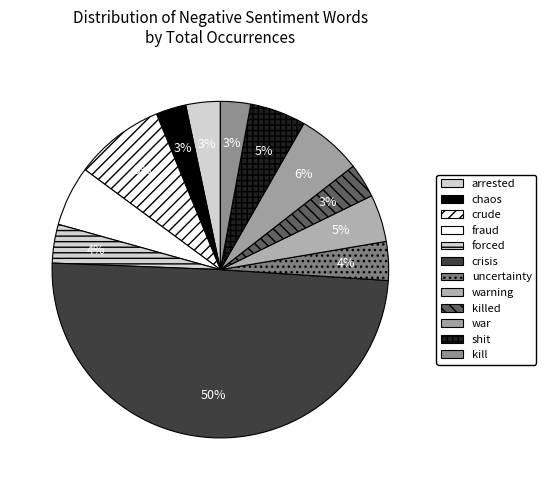

How many slices are in this pie chart?

12